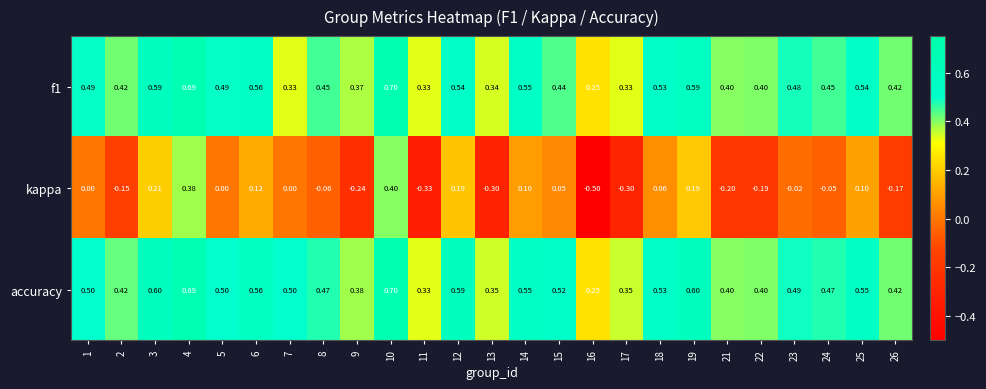

Which series has the largest total across all categories?

accuracy